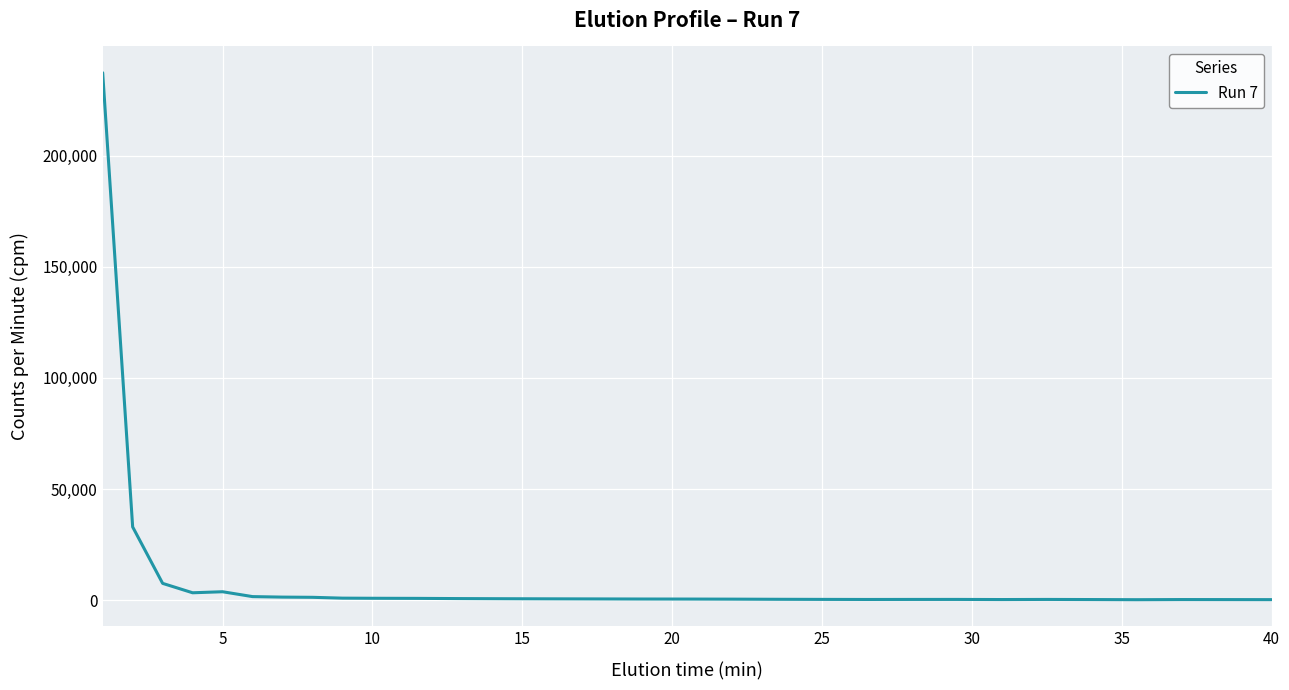

What is the difference between the maximum and minimum values?

237049.6